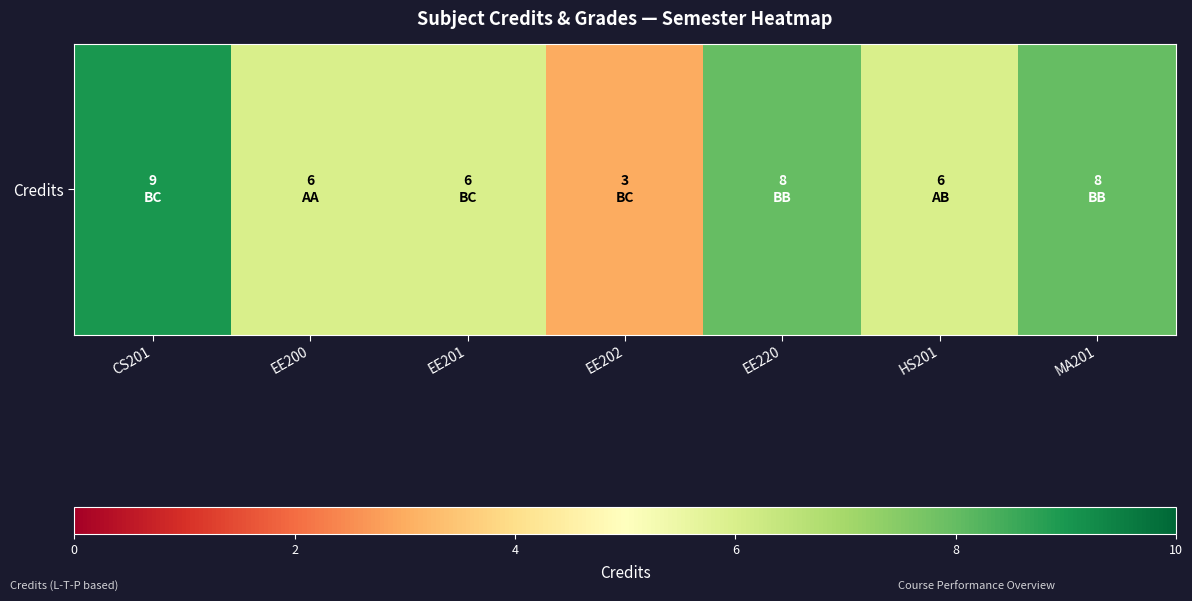

The value at CS201 is 9. True or false?

True